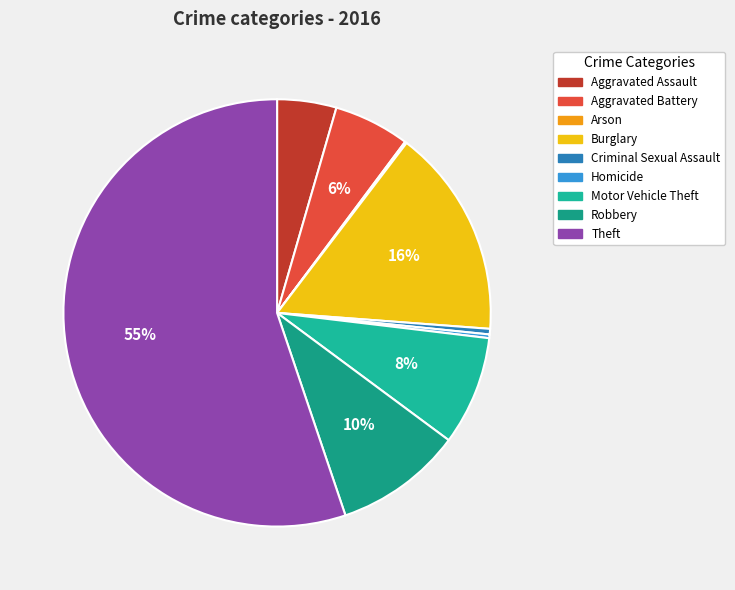

What percentage is the Motor Vehicle Theft slice, to the nearest percent?

8%